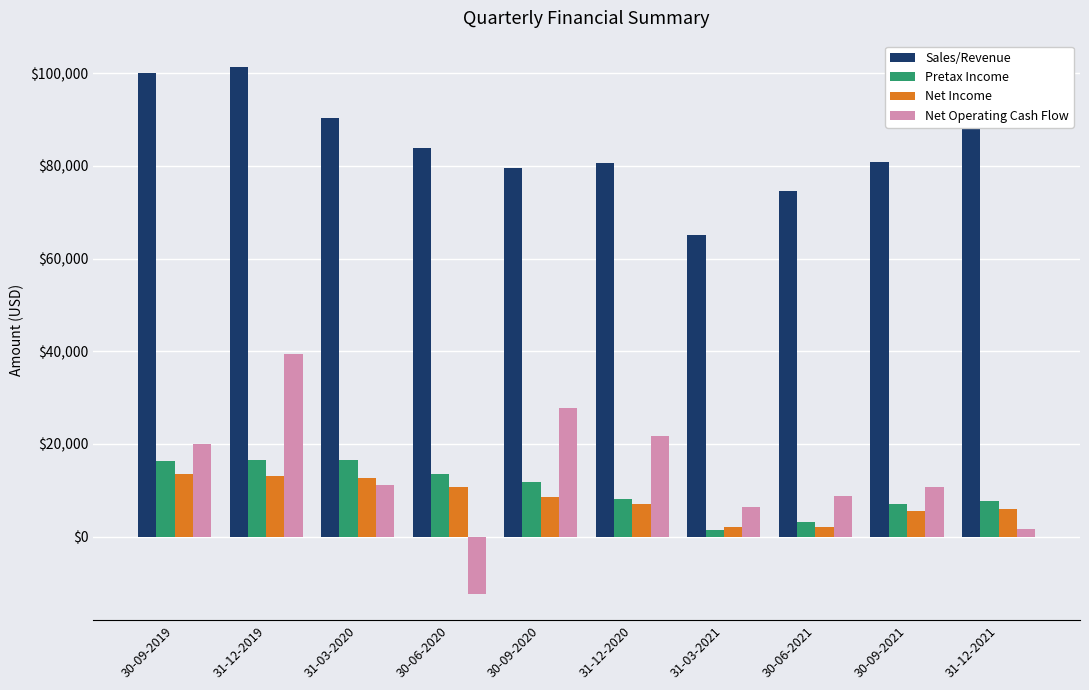

At which label does Net Income first exceed 8453?

30-09-2019